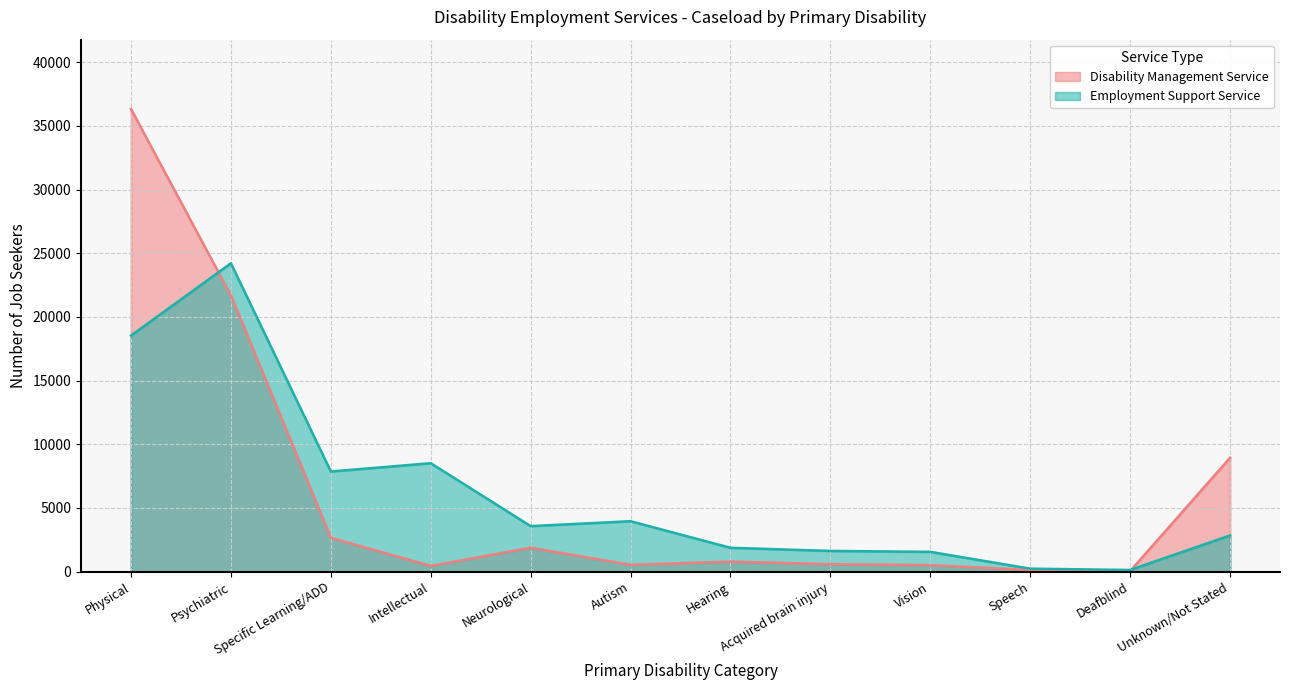

Which has a higher value, Deafblind or Neurological?

Neurological